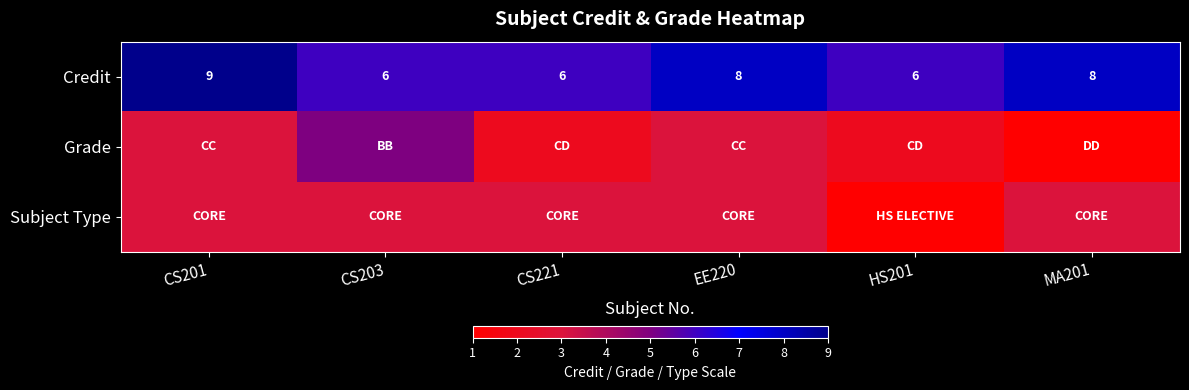

What is the lowest value of the Credit series?

6